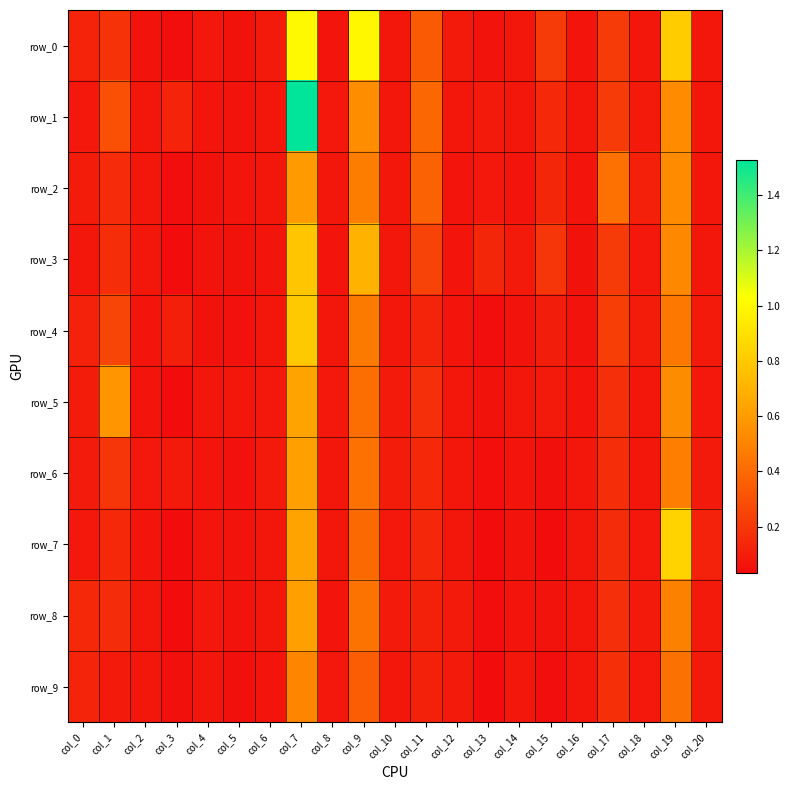

What value does the row_1 series have at col_18?

0.1